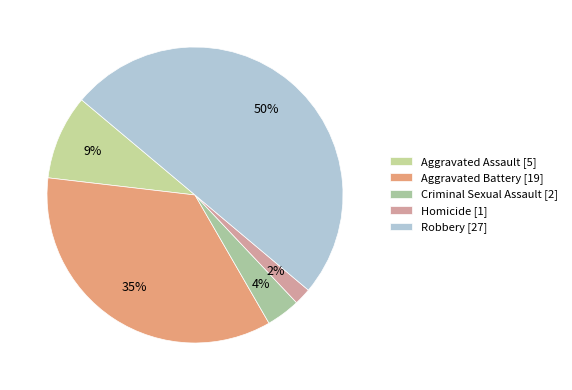

Does Homicide represent more than half of the total?

No